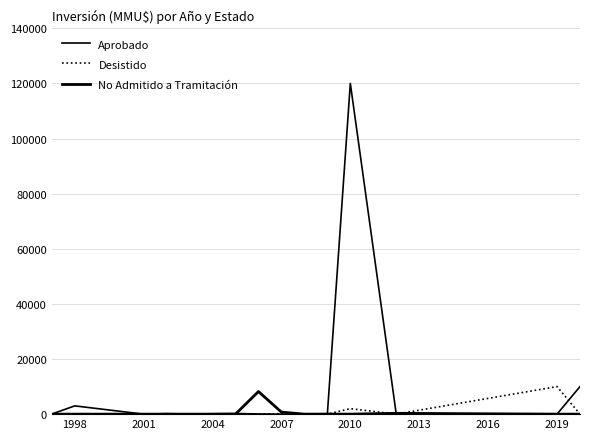

Does the chart display data point markers on the line(s)?

No